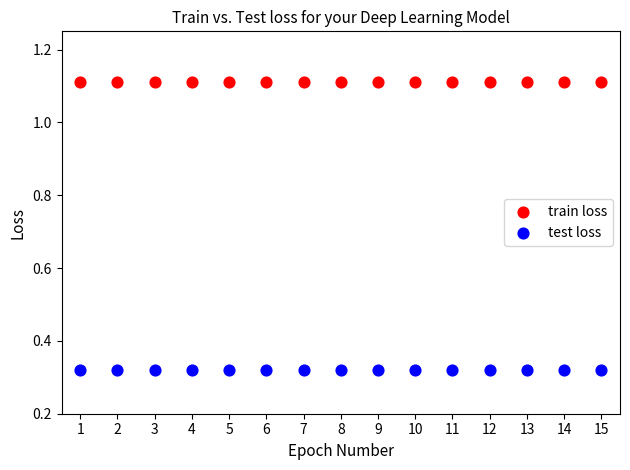

Which series reaches the minimum Y coordinate?

test loss